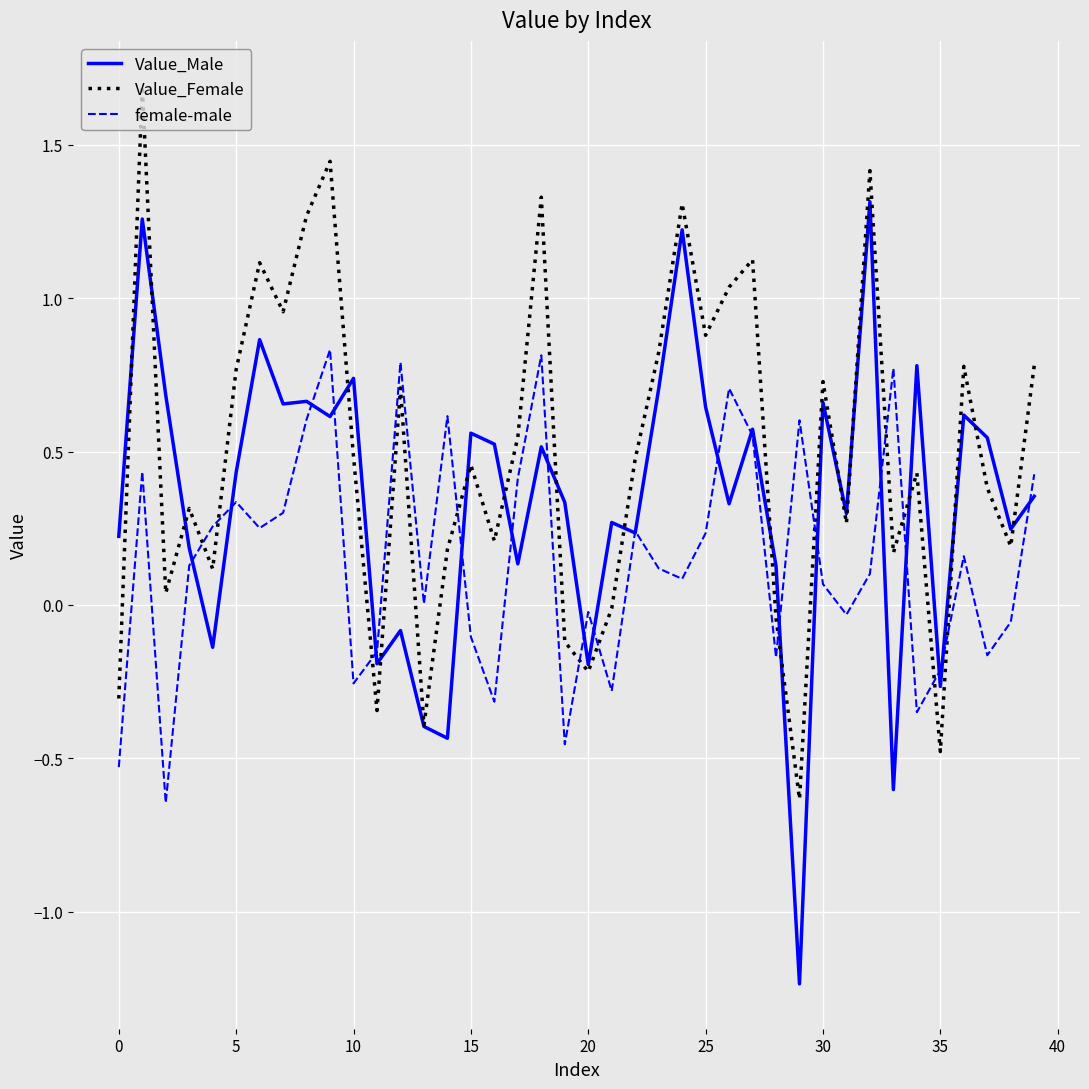

After their last crossing, which series has the higher values: female-male or Value_Female?

Value_Female